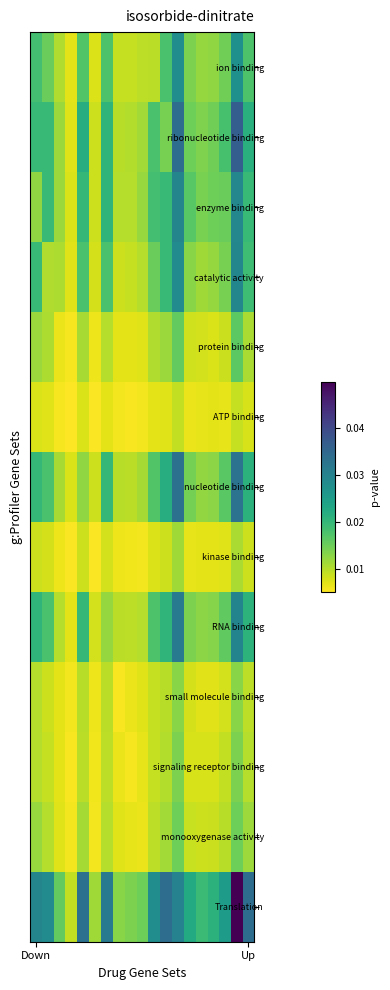

At which category does the chart reach its peak across all series?

17